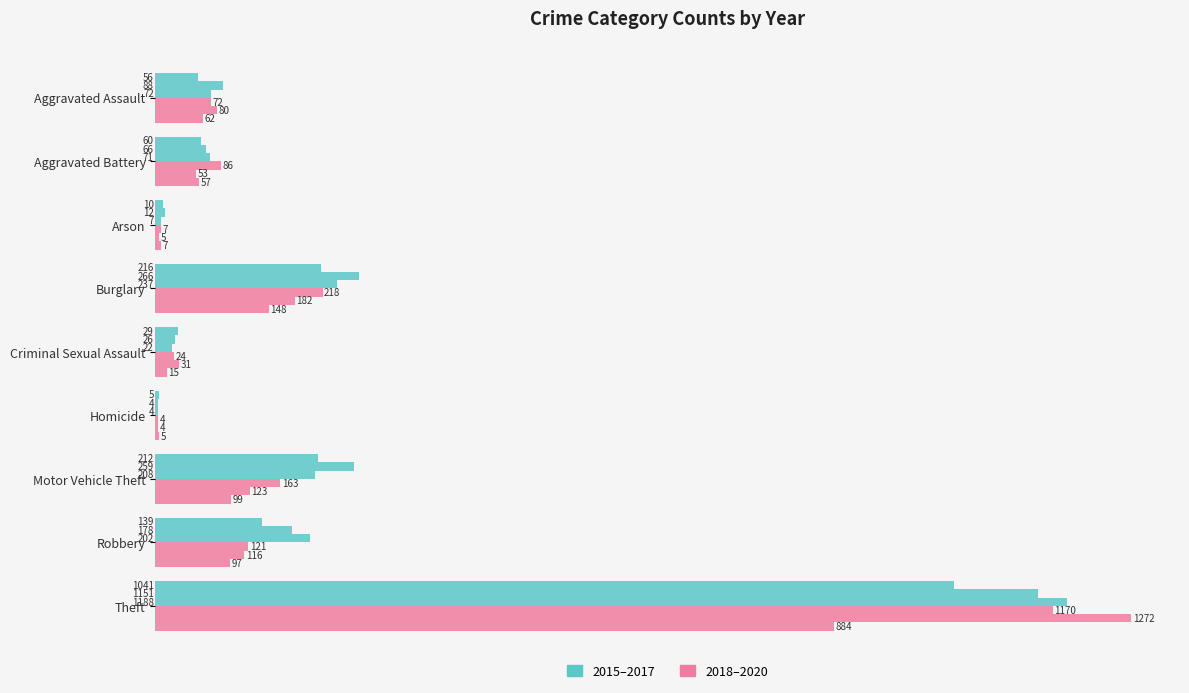

How many series are shown in this chart?

6